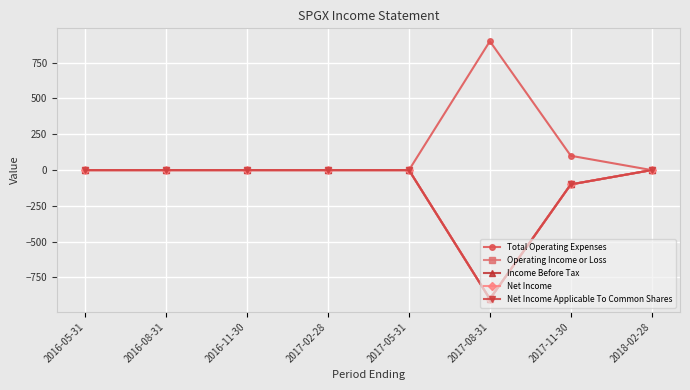

Does the chart have visible grid lines?

Yes